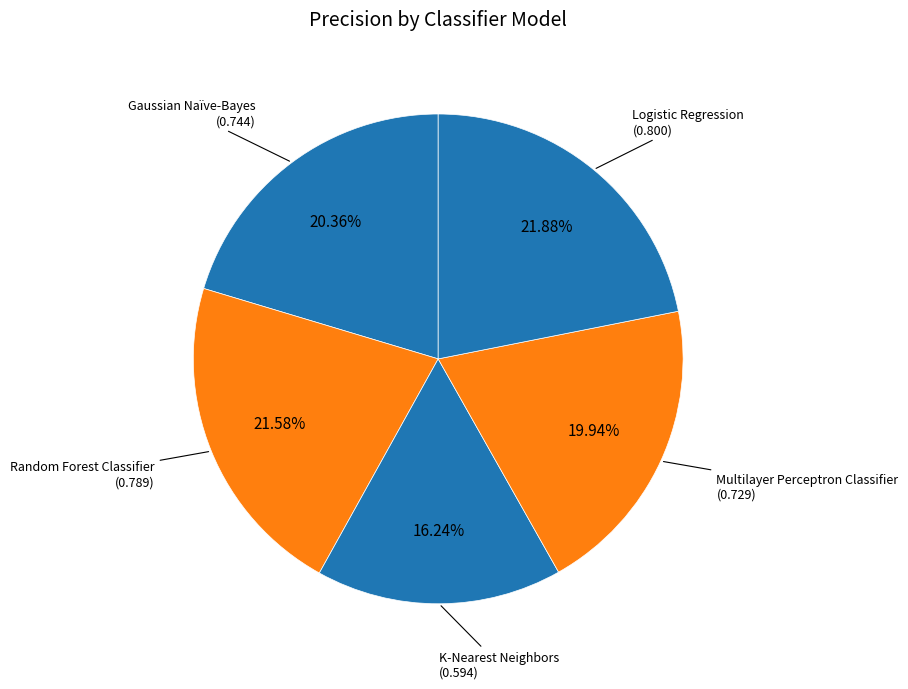

Is it true that Logistic Regression is 22% of the pie?

True